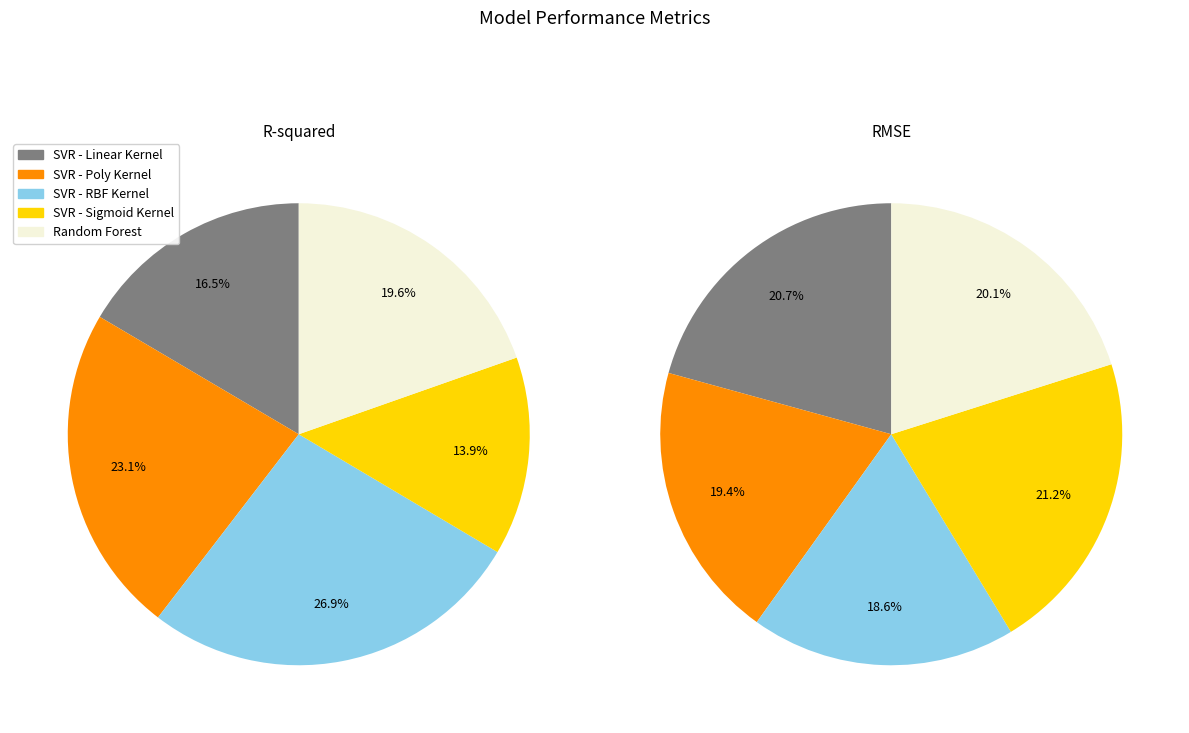

Is it true that SVR - Sigmoid Kernel is 14% of the pie?

True